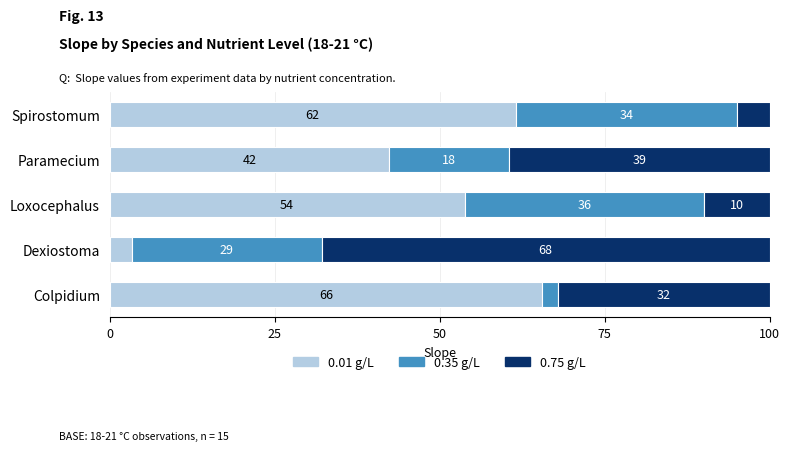

What are all the series names shown in the legend?

0.01 g/L, 0.35 g/L, 0.75 g/L